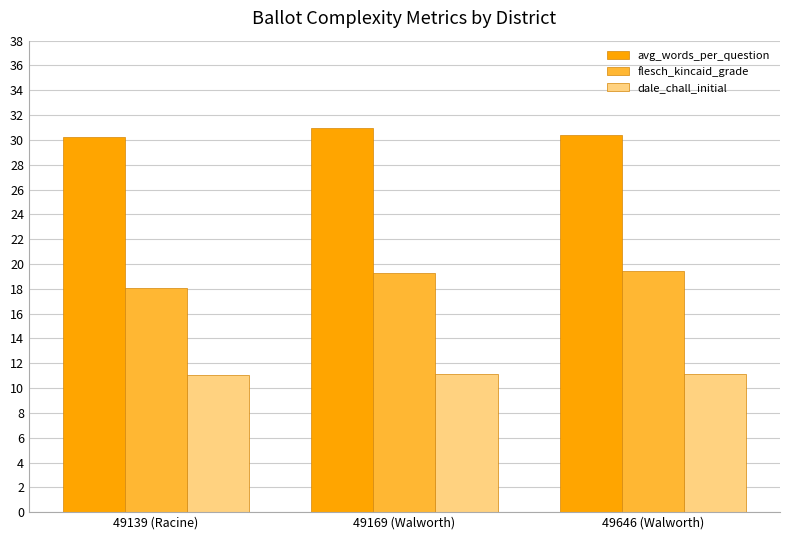

What position from the left is 49139 (Racine)?

1